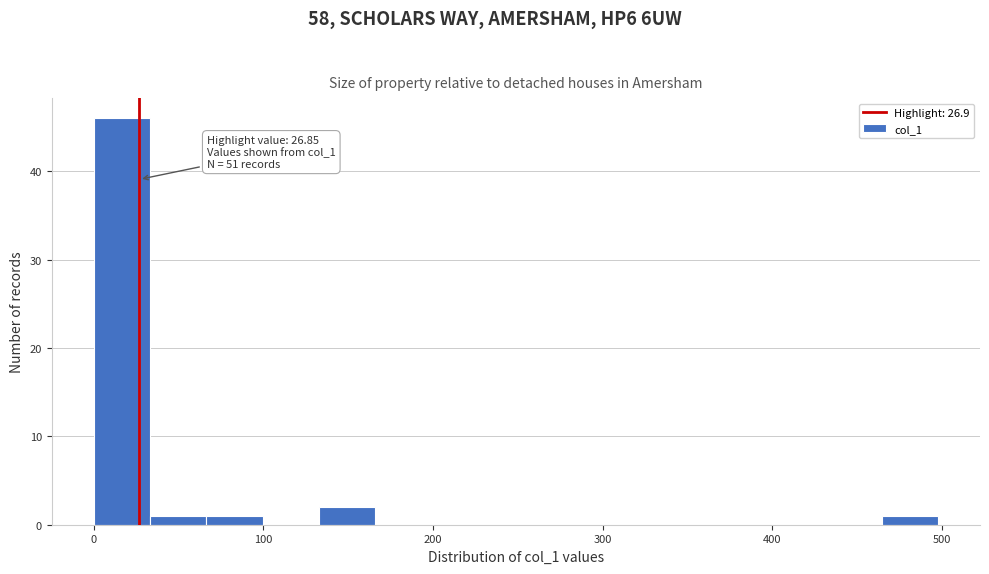

Around what value on the x-axis is the tallest bar? Give the approximate position of its centre, as read against the axis.

20